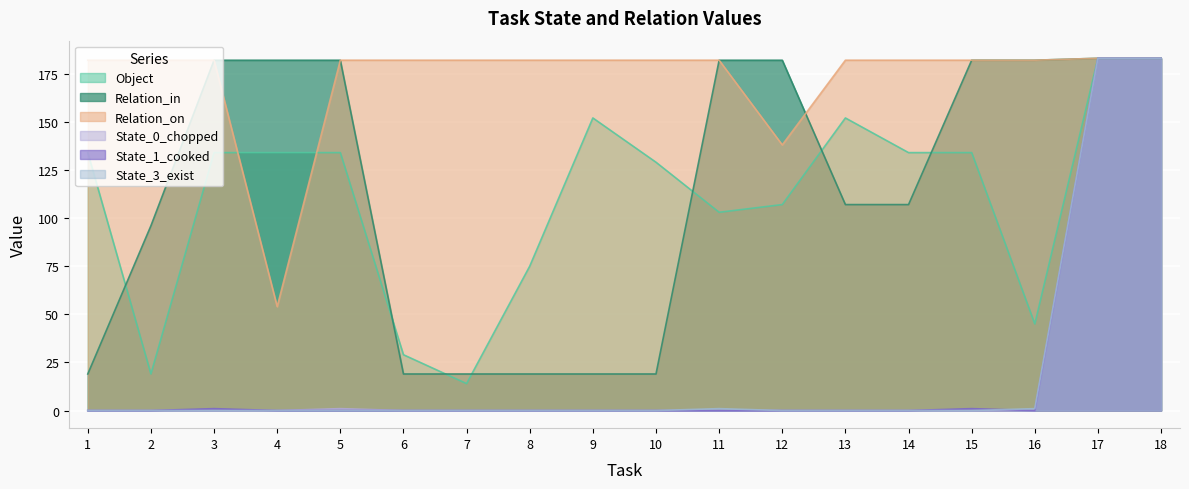

Reading right to left, transcribe all the data shown in this chart.

Object: 183	183	45	134	134	152	107	103	129	152	75	14	29	134	134	134	19	134
Relation_in: 183	183	182	182	107	107	182	182	19	19	19	19	19	182	182	182	96	19
Relation_on: 183	183	182	182	182	182	138	182	182	182	182	182	182	182	54	182	182	182
State_0_chopped: 183	183	0	0	0	0	0	0	0	0	0	0	0	1	0	0	0	0
State_1_cooked: 183	183	0	1	0	0	0	0	0	0	0	0	0	0	0	1	0	0
State_3_exist: 183	183	1	0	0	0	0	1	0	0	0	0	0	0	0	0	0	0